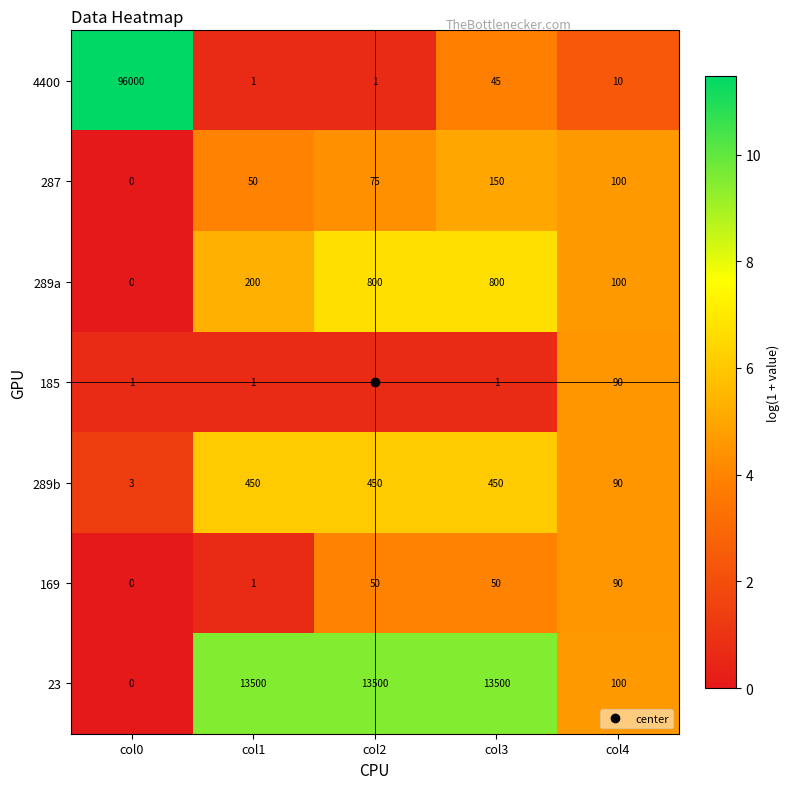

Which series has the widest spread of values?

4400